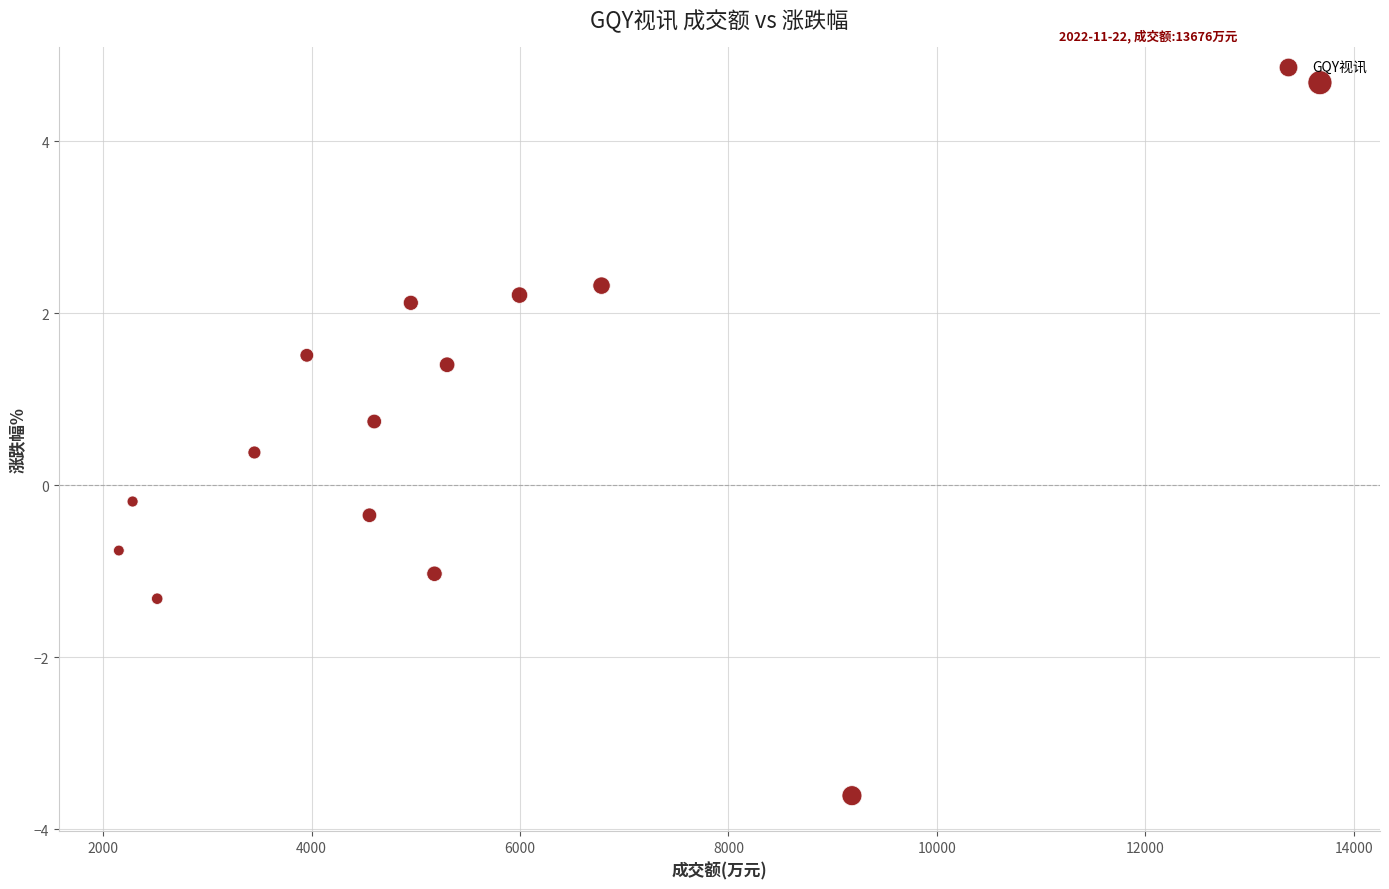

What is the range of X values (max minus min)?

11526.0